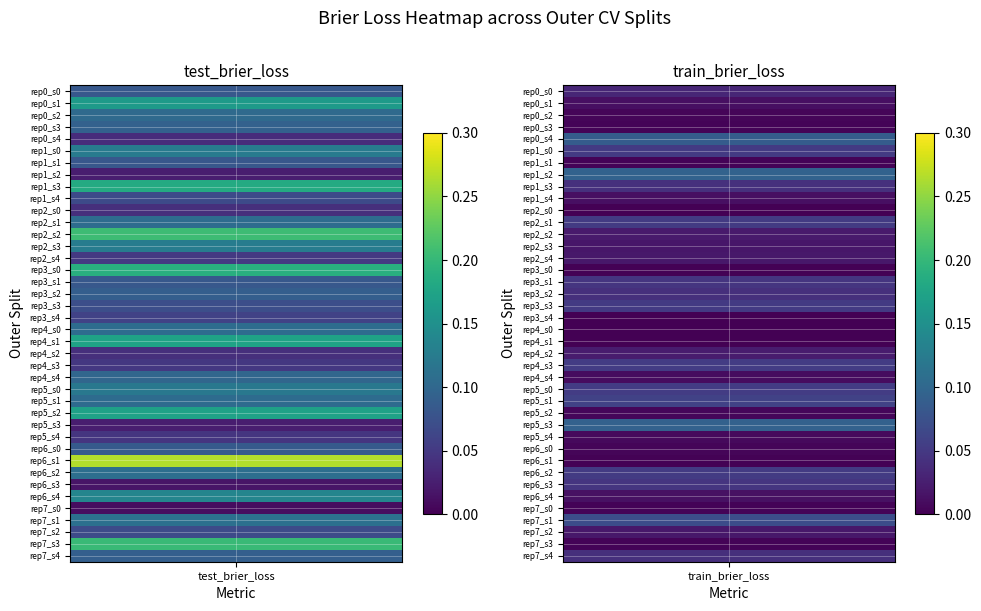

What is the sum of the outer-repetition0_outer-split0 values at 1 and 0?

0.1